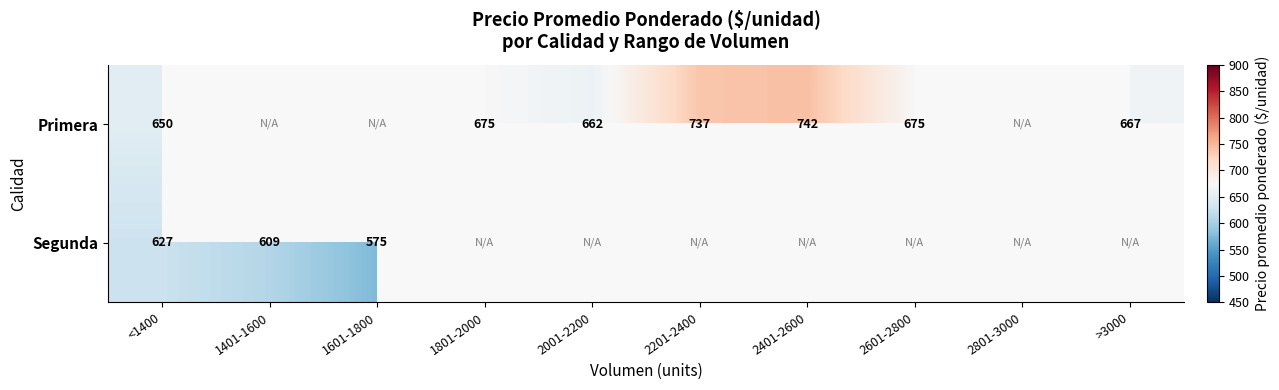

What is the greatest value displayed?

741.7